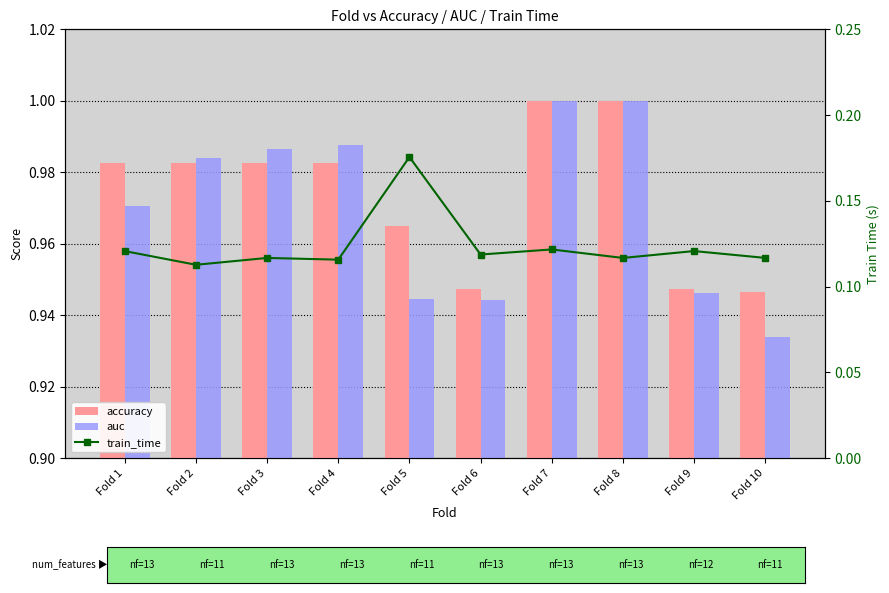

What is the highest value of the auc series?

1.0